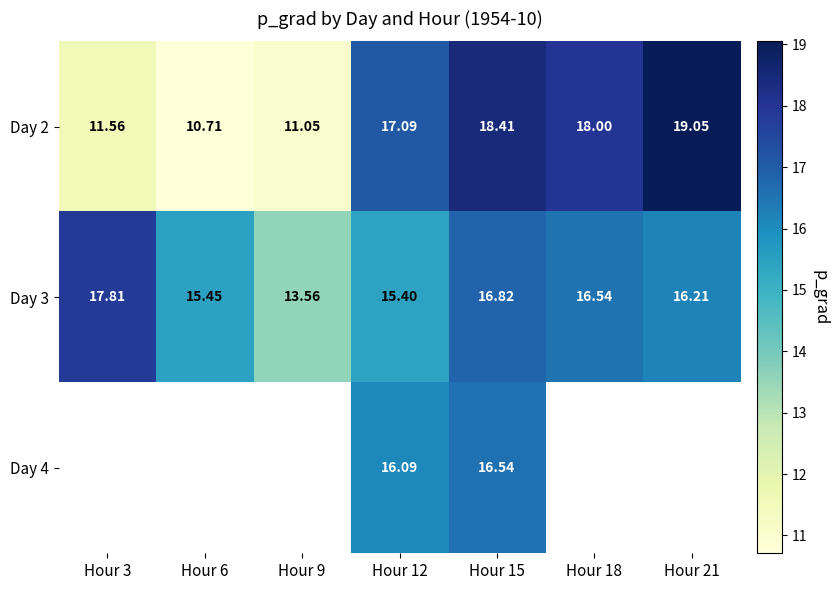

At Hour 18, list the series in order from largest to smallest.

Day 2, Day 3, Day 4